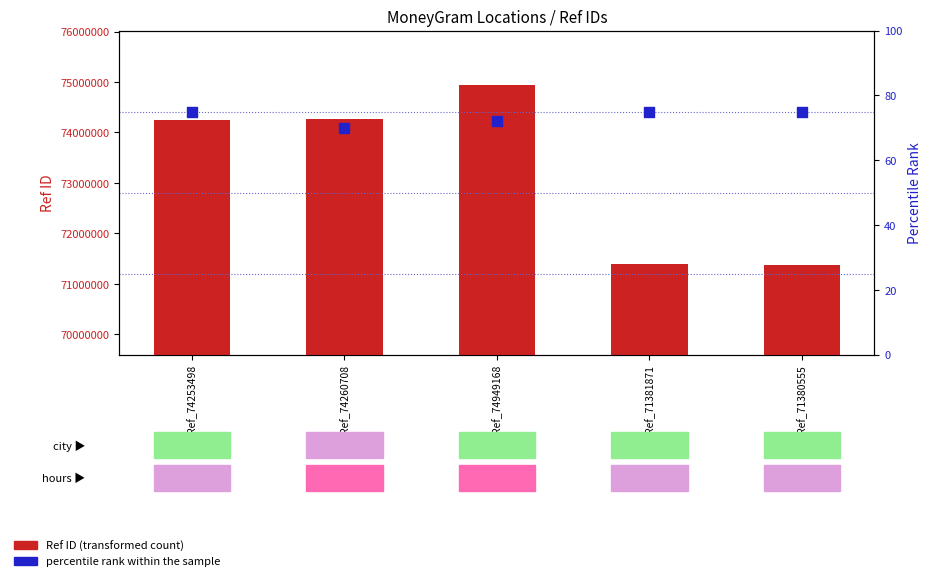

At how many categories does at least one series exceed 24776433?

5